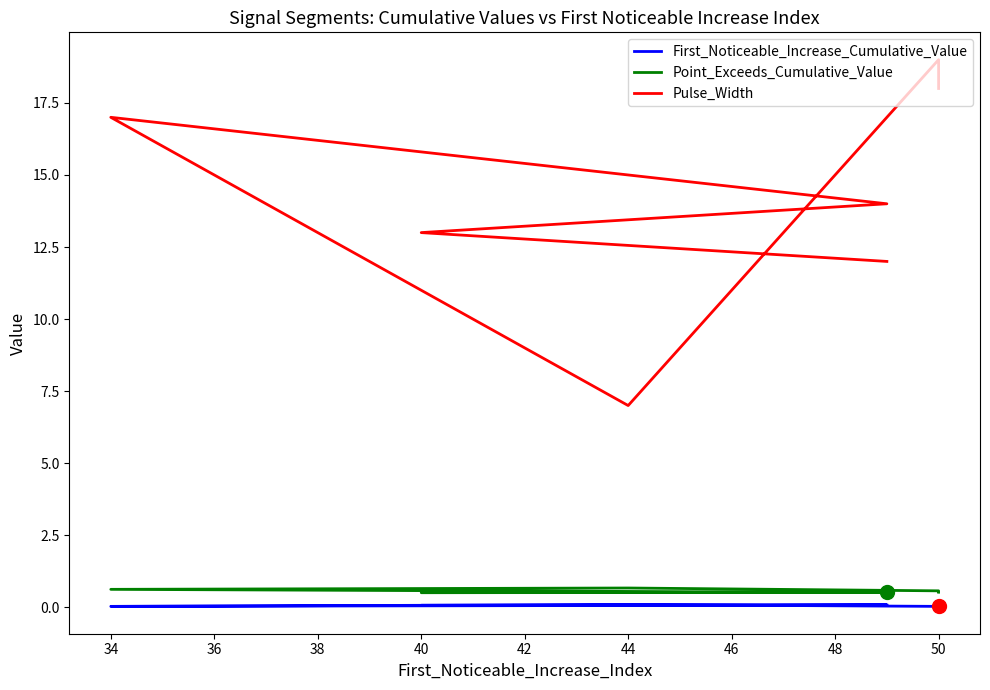

Which series reaches the minimum Y coordinate?

First_Noticeable_Increase_Cumulative_Value